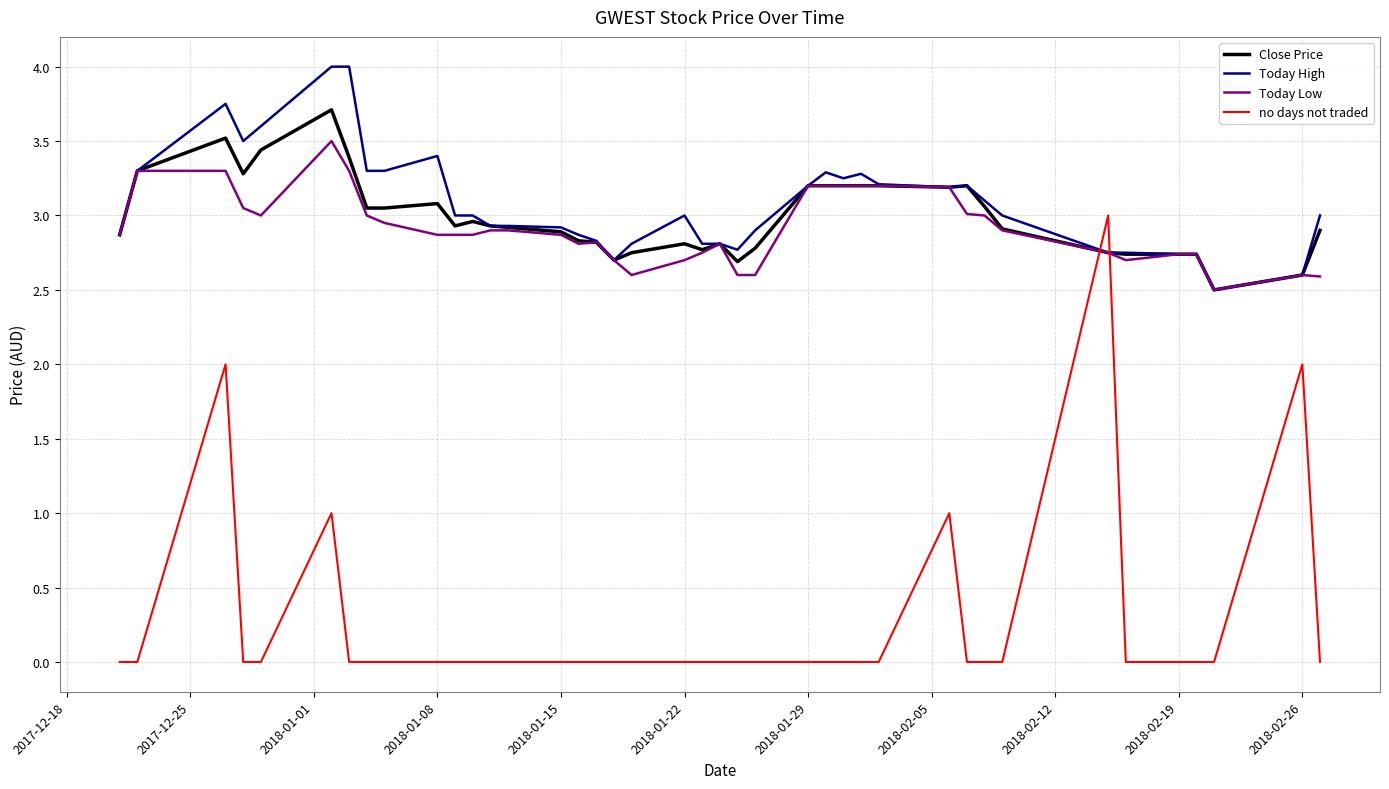

What is the maximum value for Today High?

4.0